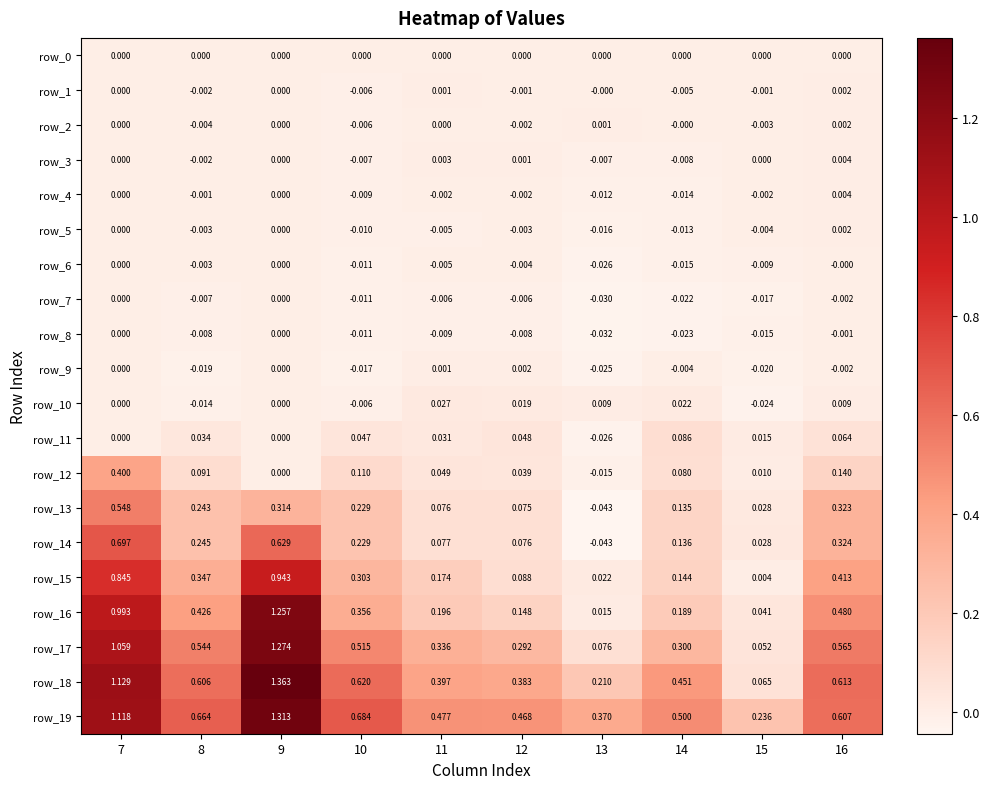

What is the difference between the second highest and second lowest values in the row_13 series?

0.3